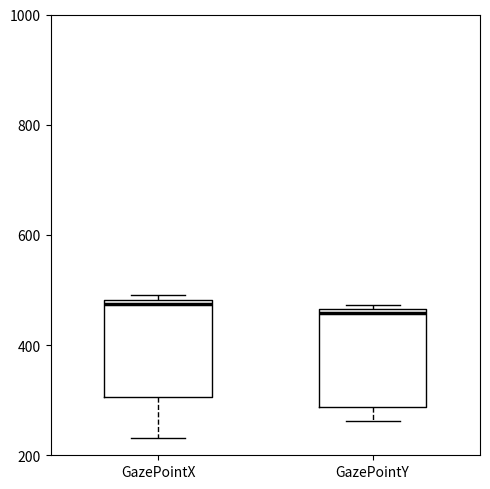

Reading left to right, transcribe this box plot: for each box, give where its median line is, the range the box spans, and where its two whiskers end, as read against the y-axis. The values are not printed on the chart, so give them approximately, as read against the axis.

GazePointX: median 480 (just below the box's upper edge), box 300 to 480, whiskers 240 to 500
GazePointY: median 460 (just below the box's upper edge), box 280 to 460, whiskers 260 to 480